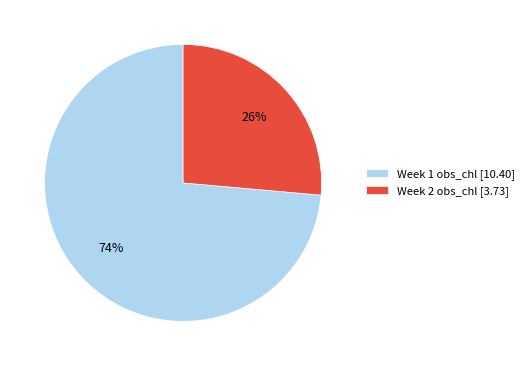

Which category accounts for the majority?

Week 1